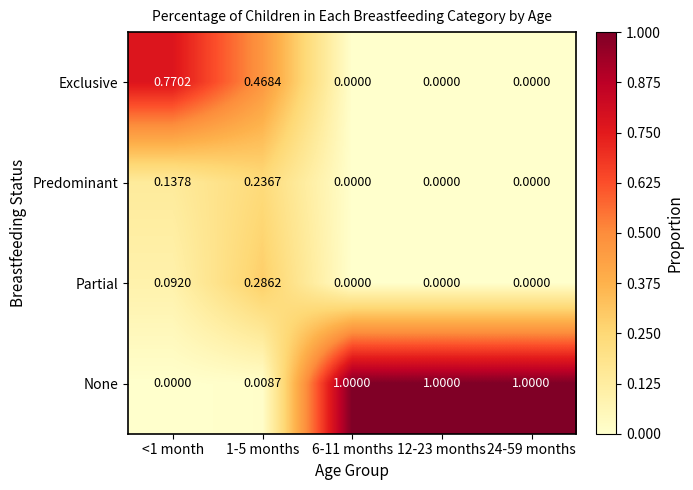

Rank the series at <1 month from highest to lowest value.

Exclusive, Predominant, Partial, None